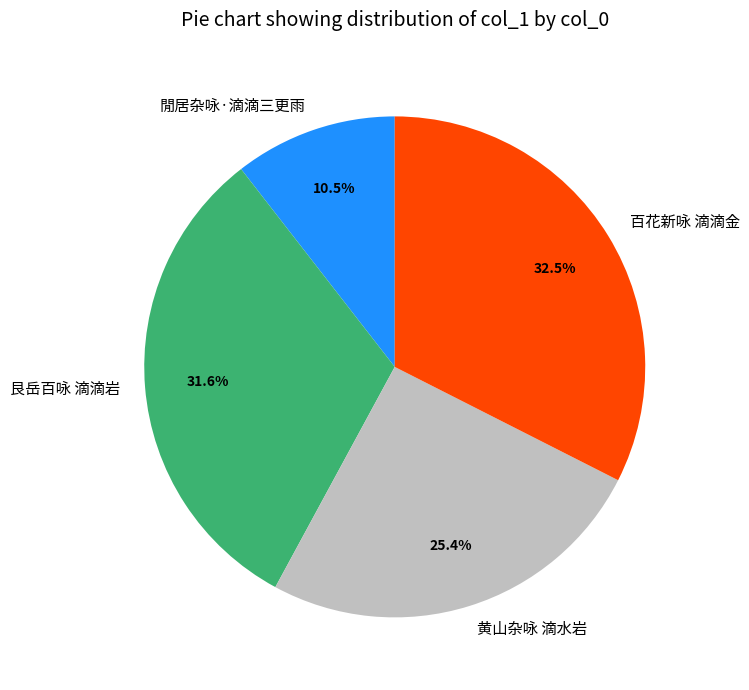

To the nearest percent, what is the average slice percentage?

25%